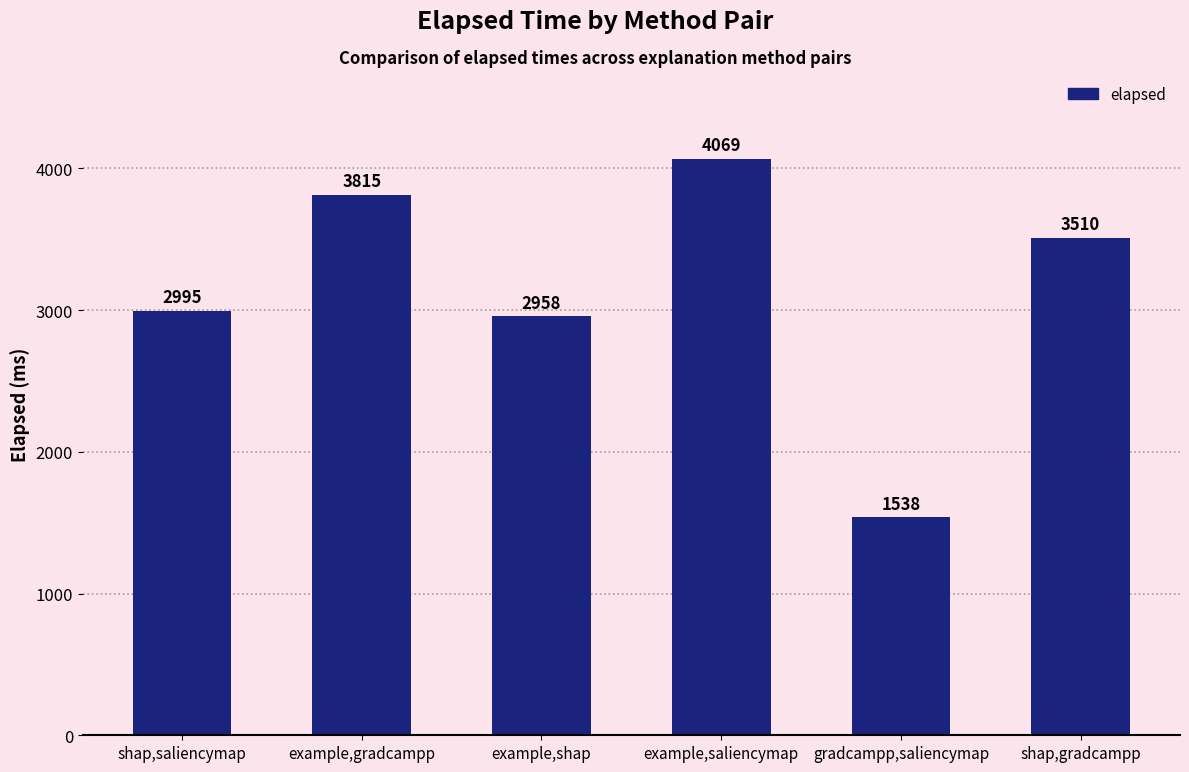

What is the difference between the values at shap,gradcampp and example,saliencymap?

559